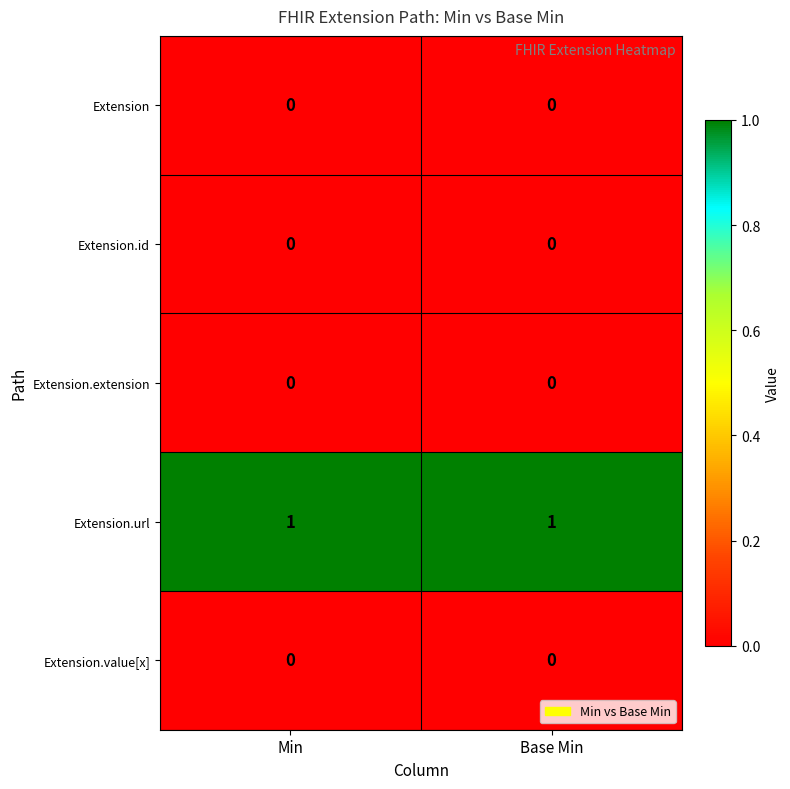

Which series has the largest total across all categories?

Extension.url